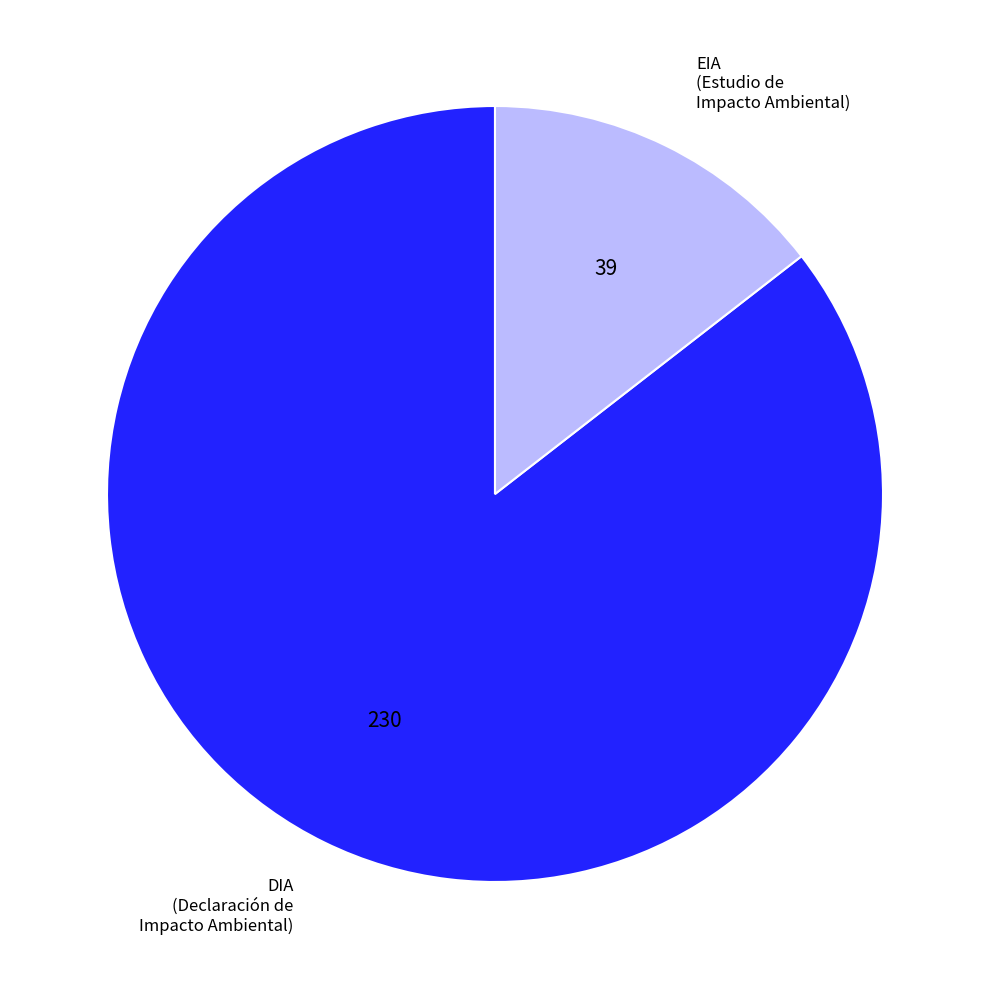

Rank the categories by value from highest to lowest.

DIA, EIA